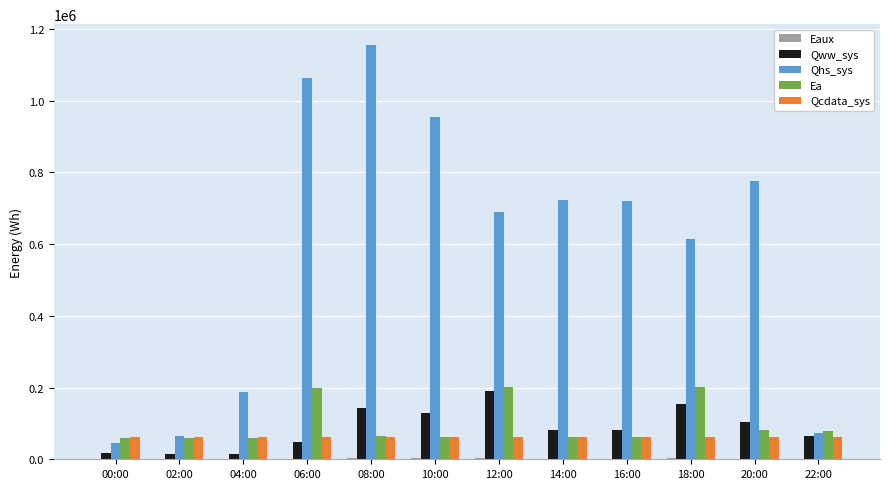

Which category has the highest value in the Qhs_sys series?

08:00